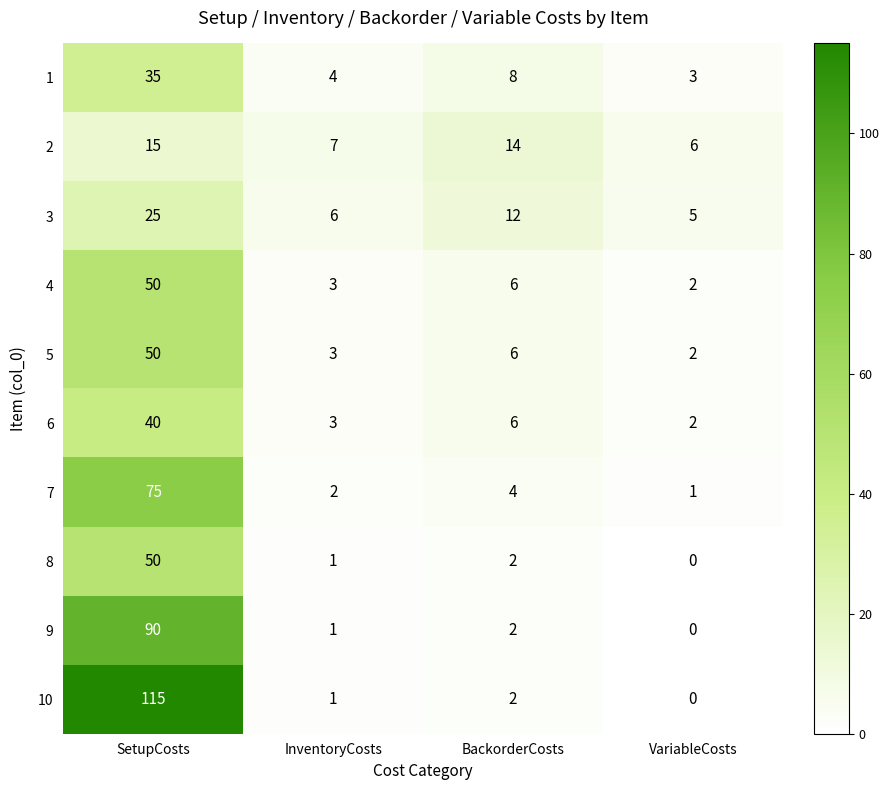

Where does the 5 series first go above 6?

SetupCosts